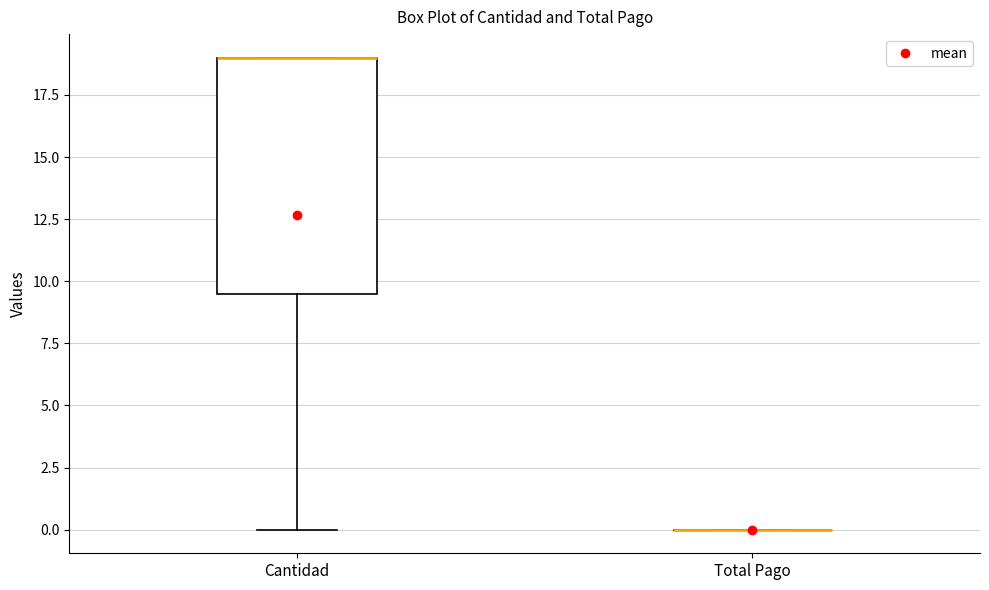

Which box is the tallest, from its lower edge to its upper edge?

Cantidad